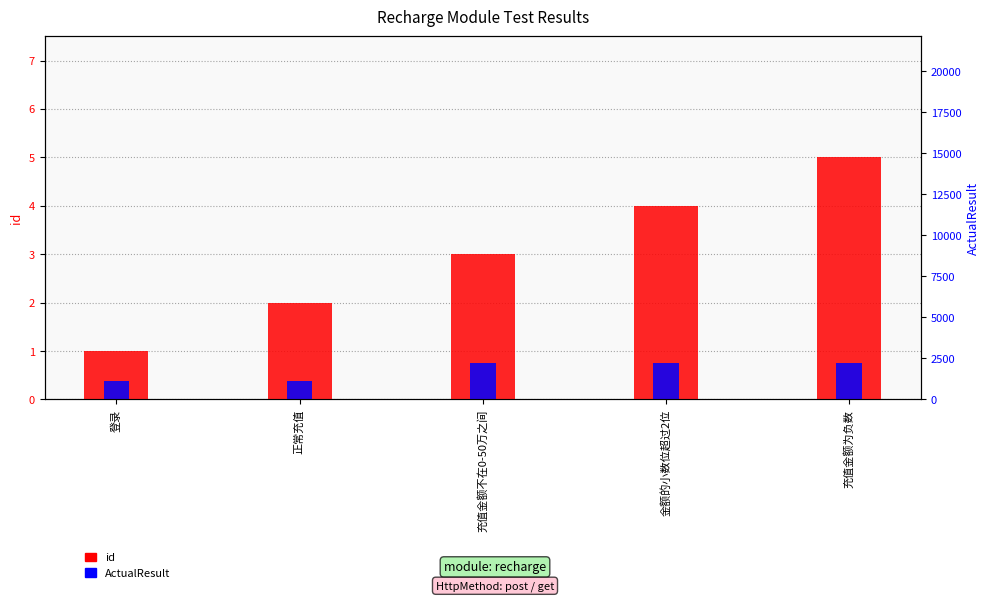

Where does the id series first go above 3?

金额的小数位超过2位